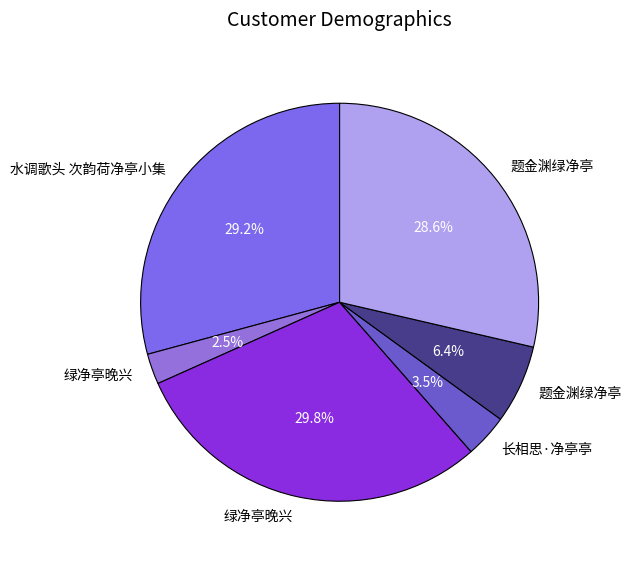

To the nearest percent, what is the difference between the largest and smallest slice percentages?

27%